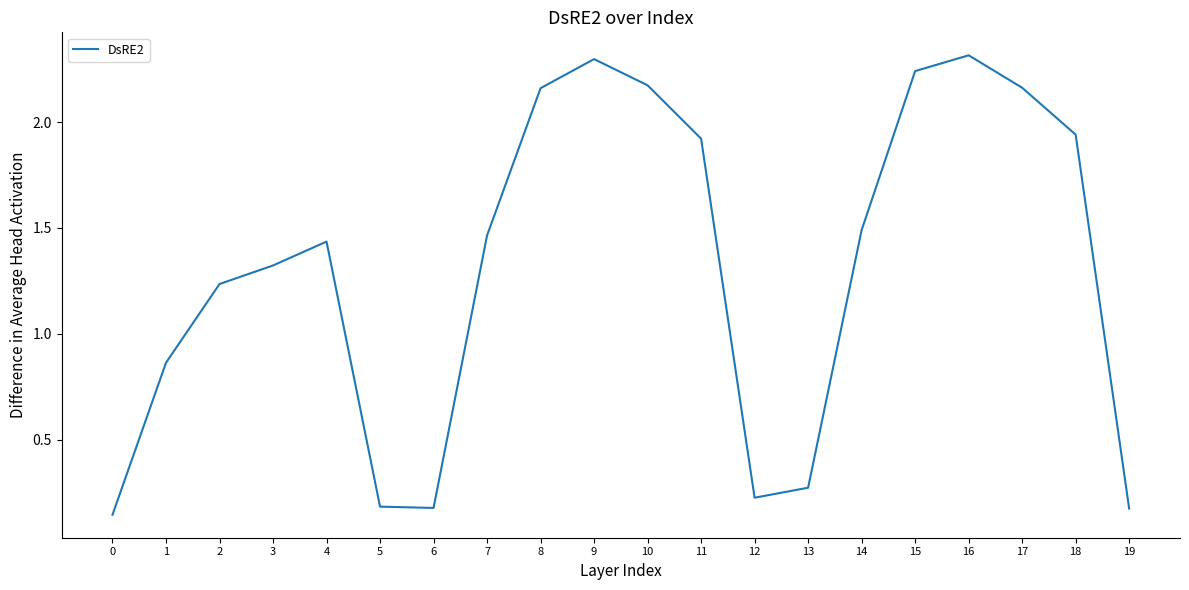

Between 3 and 19, which is larger?

3